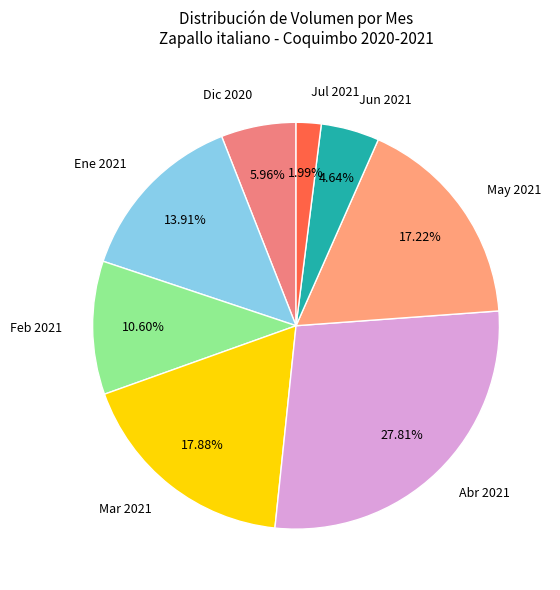

Which category has the smallest portion of the pie?

Jul 2021